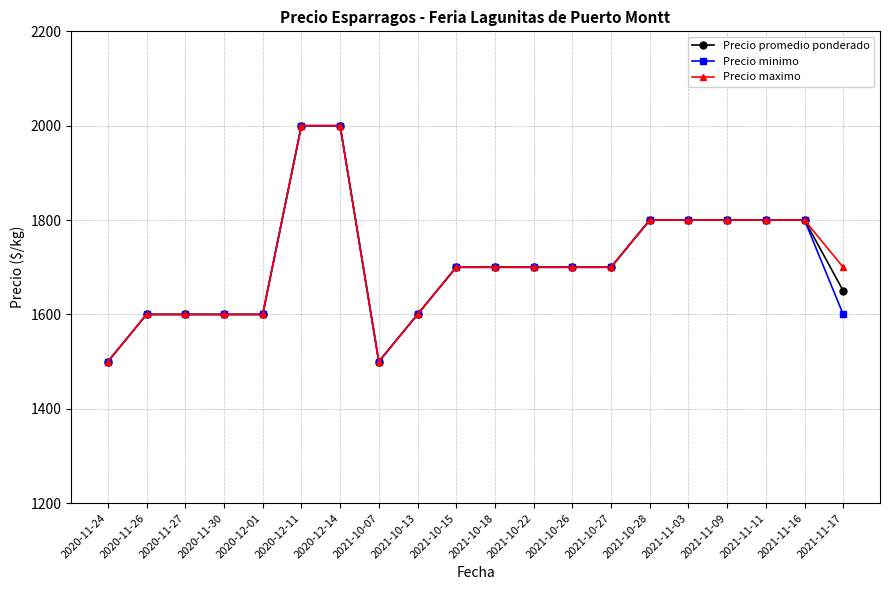

At which label does Precio promedio ponderado first exceed 1700?

2020-12-11